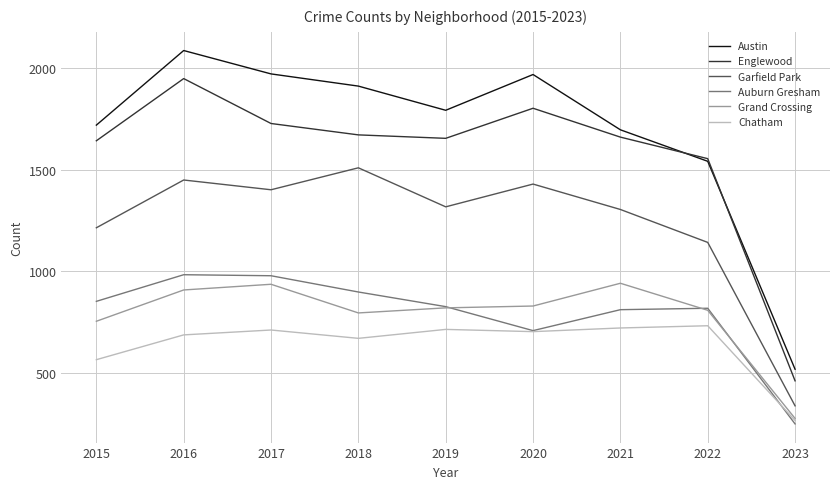

Between 2017 and 2019, which series saw the biggest shift?

Austin